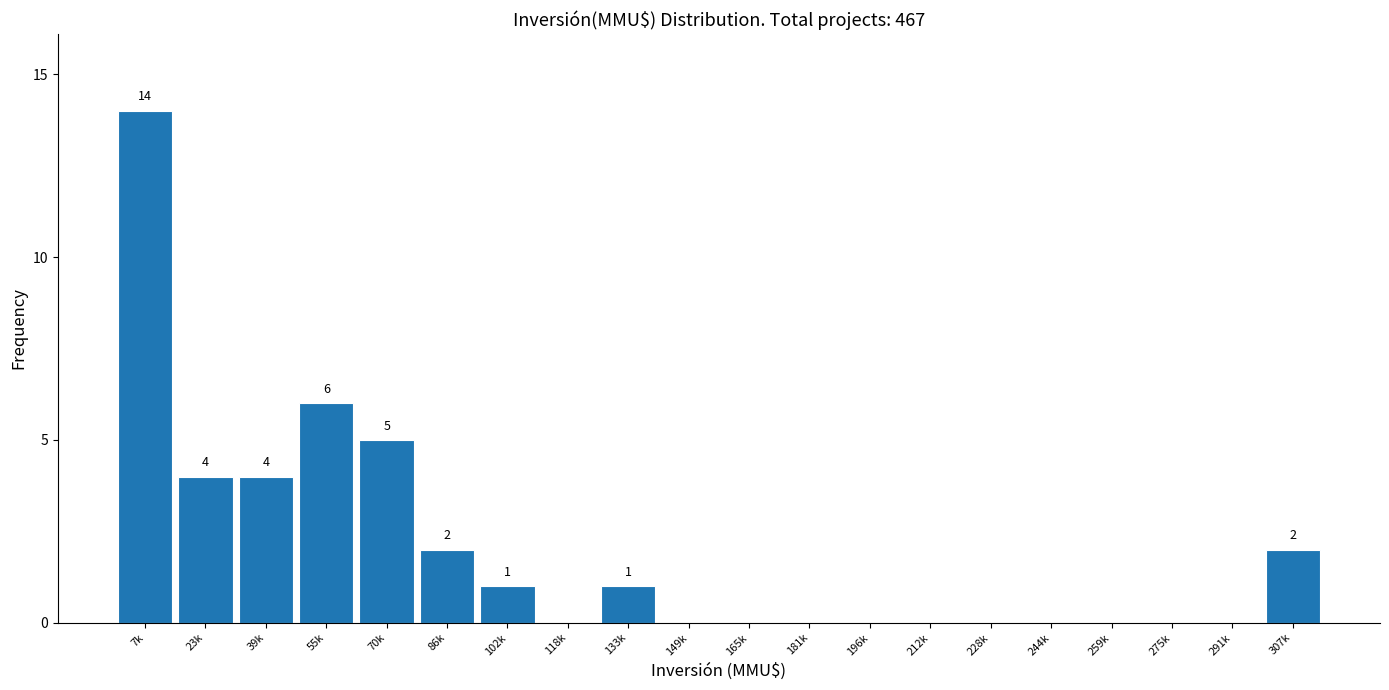

Reading left to right, transcribe all the data shown in this chart.

7k=14	23k=4	39k=4	55k=6	70k=5	86k=2	102k=1	118k=0	133k=1	149k=0	165k=0	181k=0	196k=0	212k=0	228k=0	244k=0	259k=0	275k=0	291k=0	307k=2